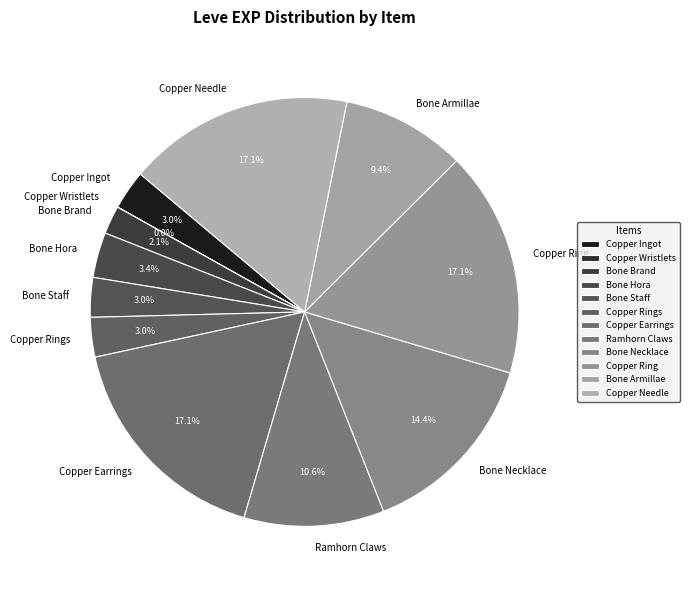

To the nearest percent, what is the combined percentage of Copper Ingot and Bone Armillae?

12%